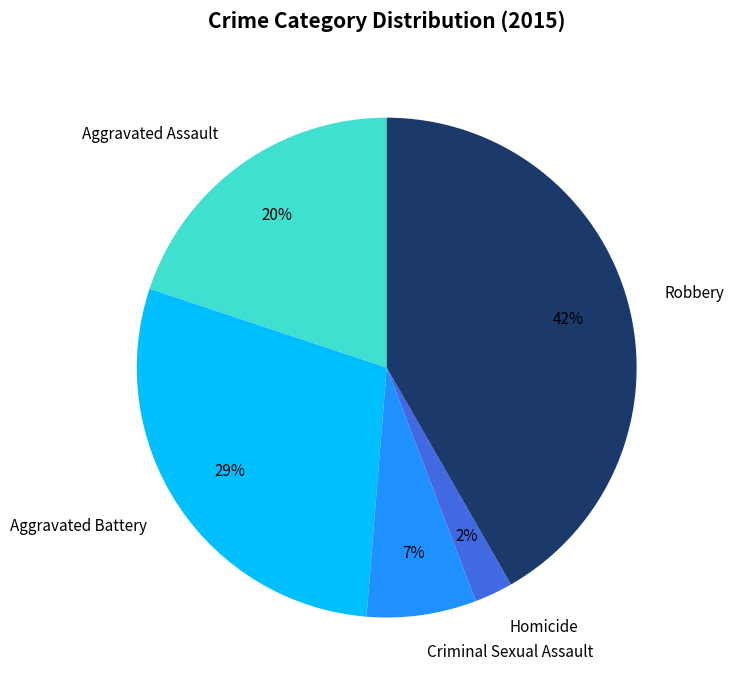

Does any single category account for the majority?

No